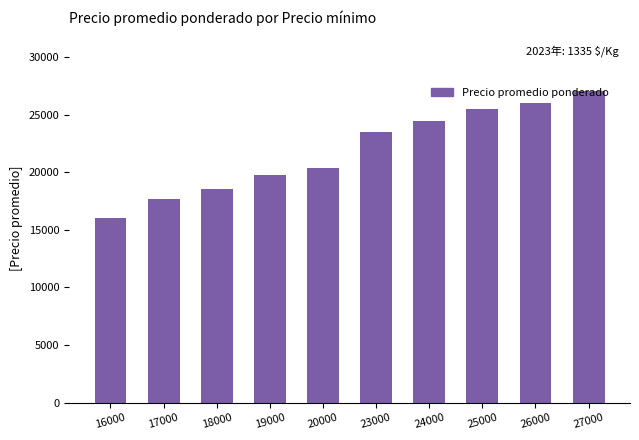

How many distinct data groups are displayed?

1